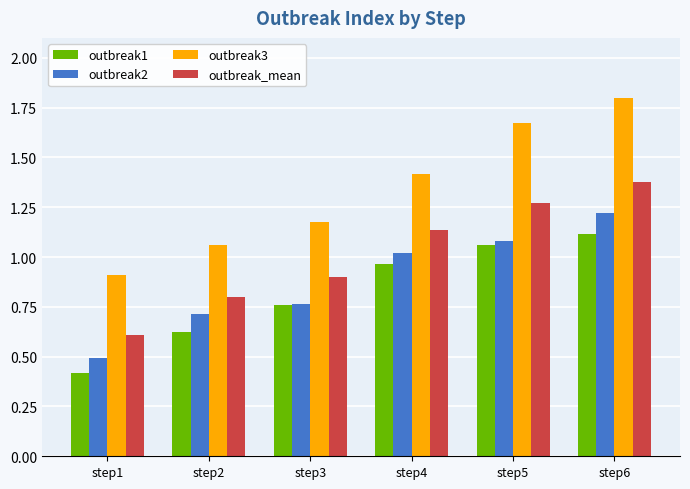

The outbreak_mean series shows 0.4 at step6. True or false?

False